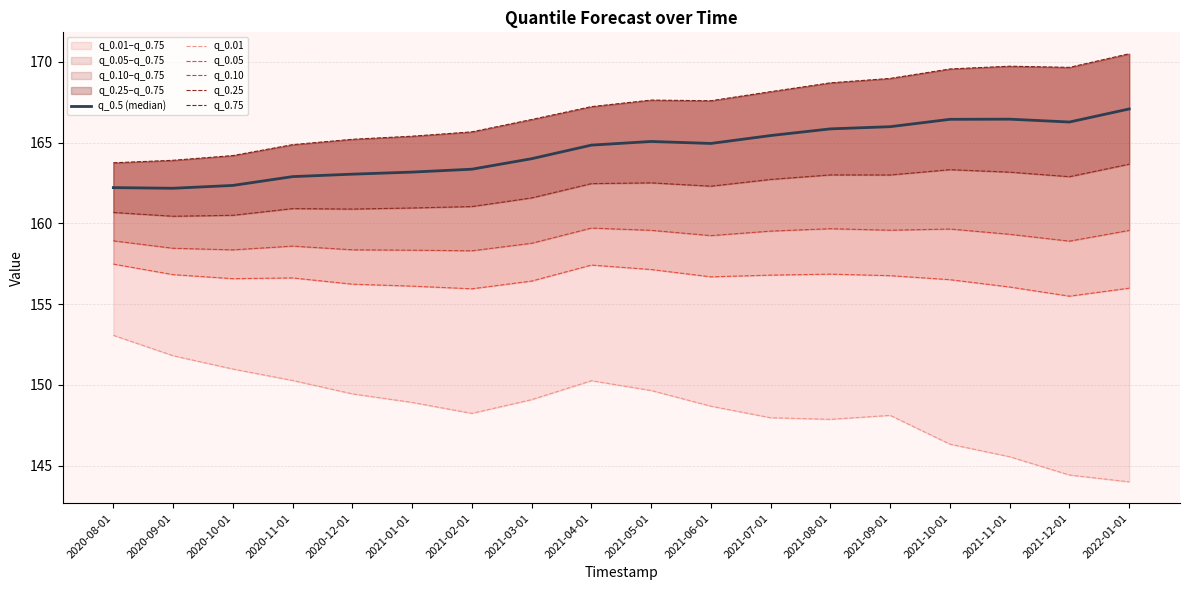

Where is the first local minimum for q_0.25?

2020-09-01